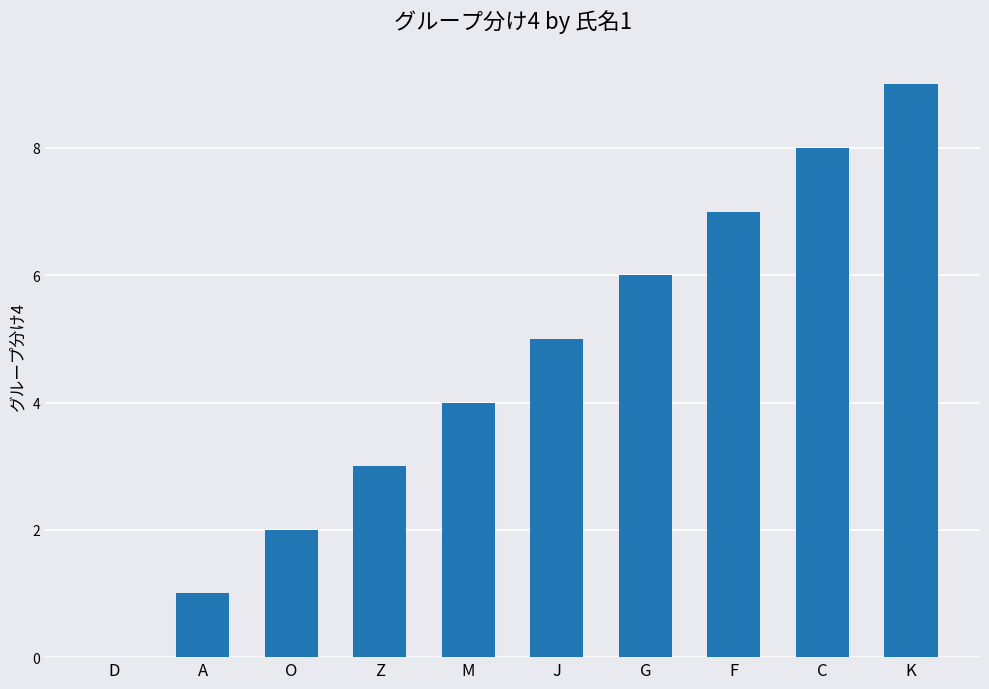

What is the change in value from M to K?

+5